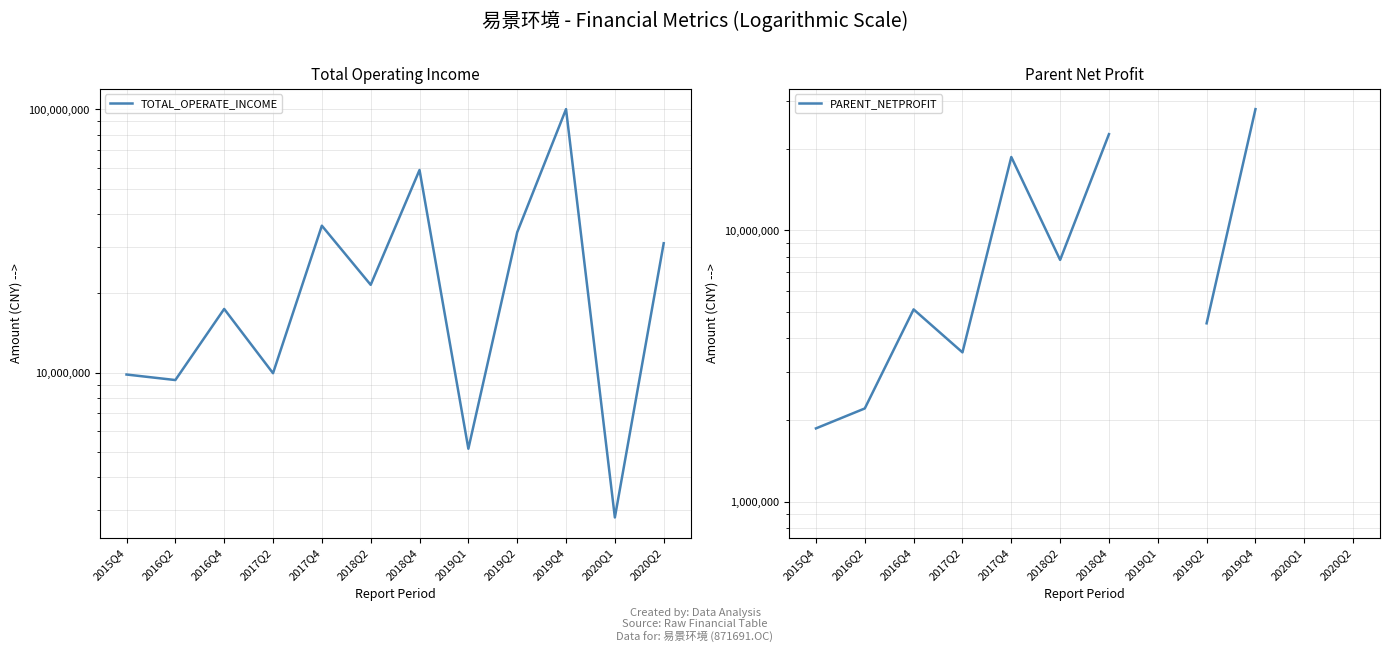

What is the difference between the highest and lowest values at 2020Q2?

30127258.0